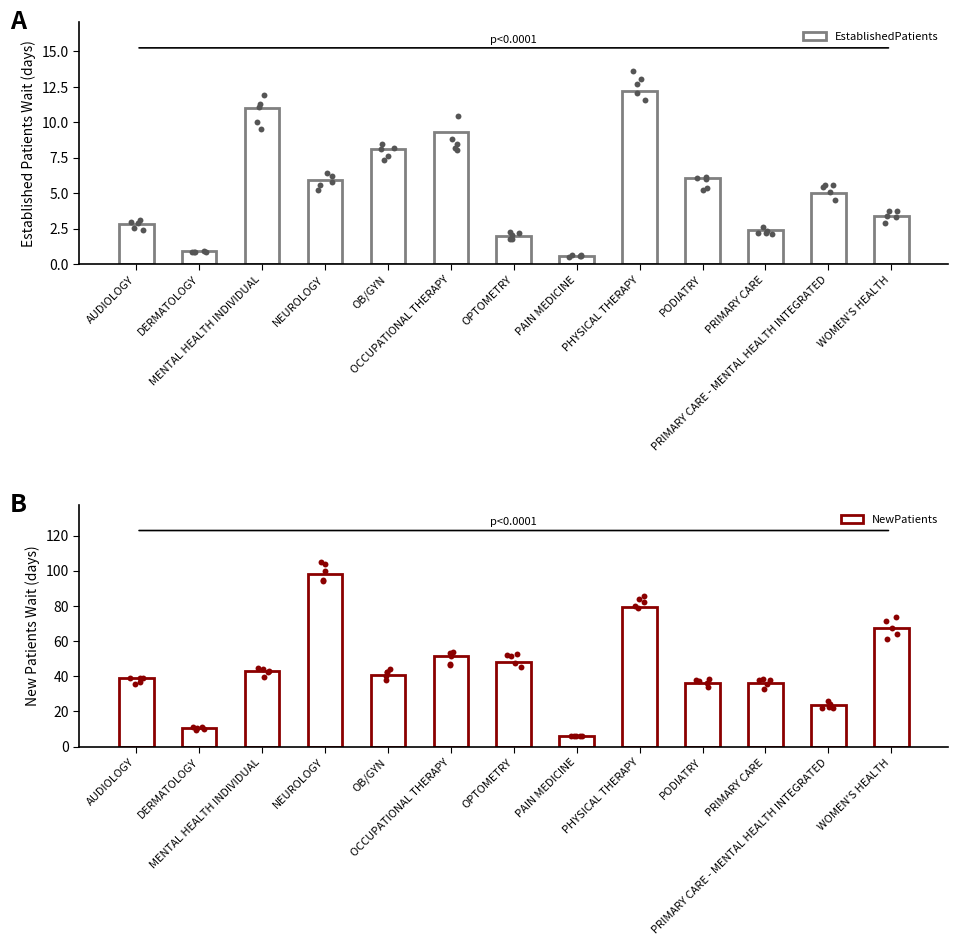

What are all the series names shown in the legend?

EstablishedPatients, NewPatients